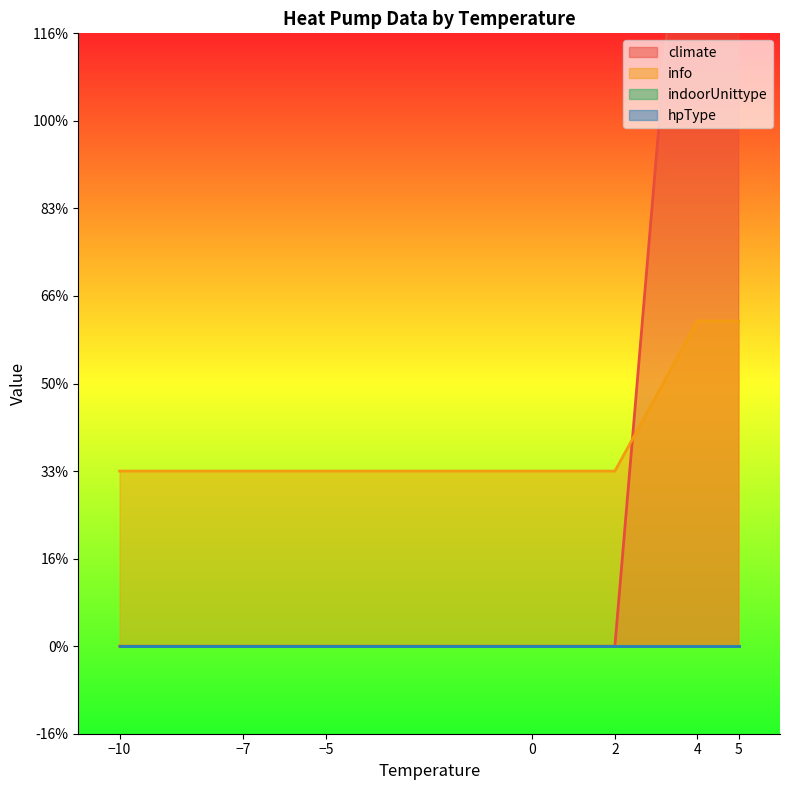

What is the value of the climate point at the 10th from the left?

10